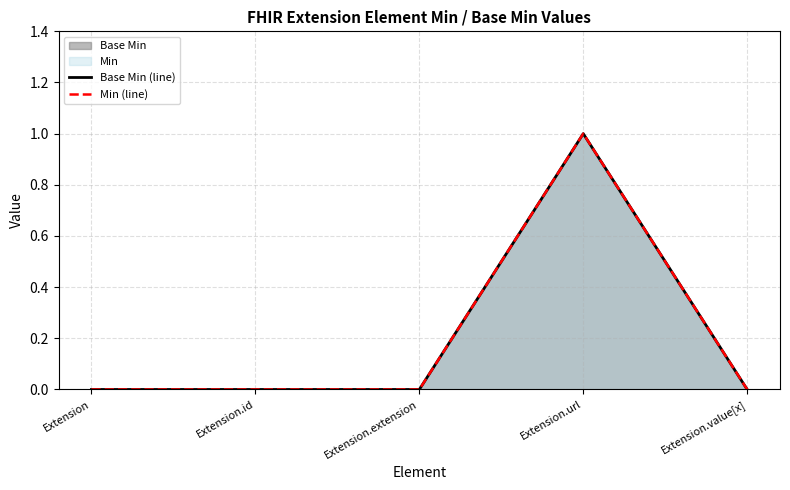

At how many categories does at least one series exceed 0?

1